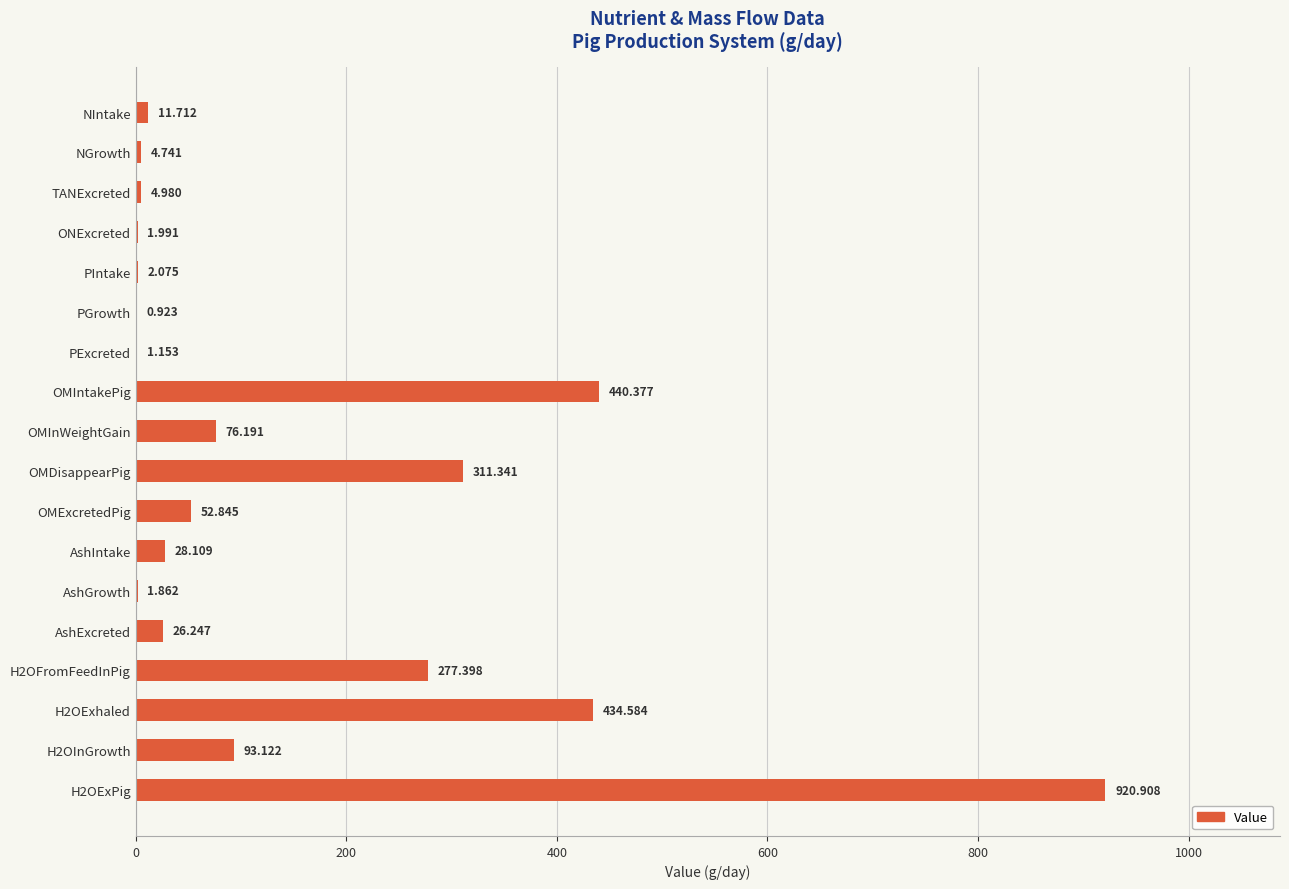

Which has a higher value, TANExcreted or AshExcreted?

AshExcreted